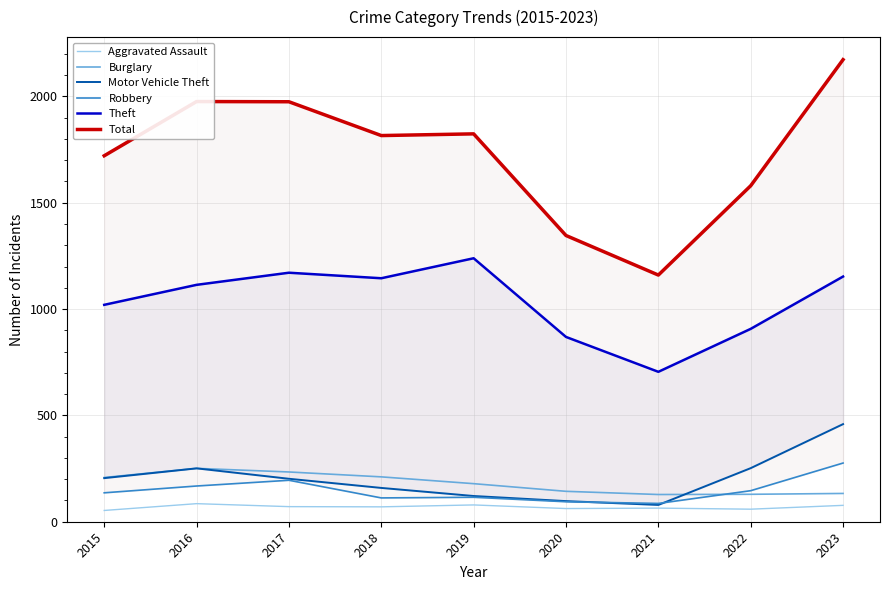

What is the greatest value displayed?

2173